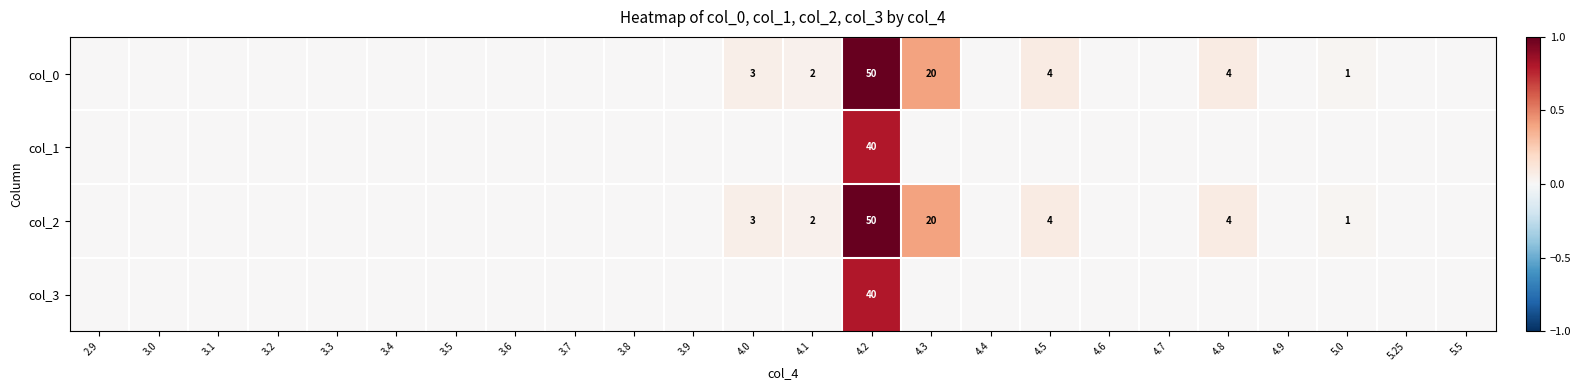

What is the difference between the highest and lowest values at 4.2?

10